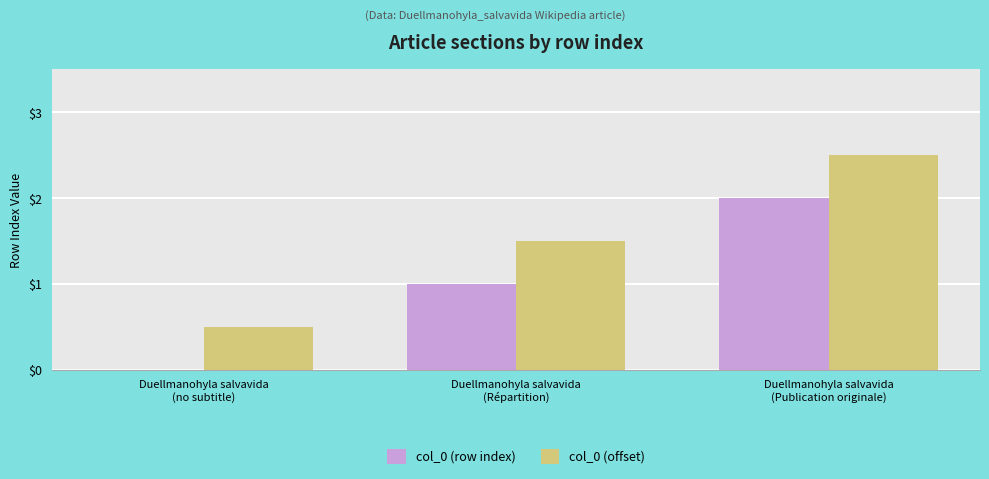

What is the maximum value shown in the chart?

2.5